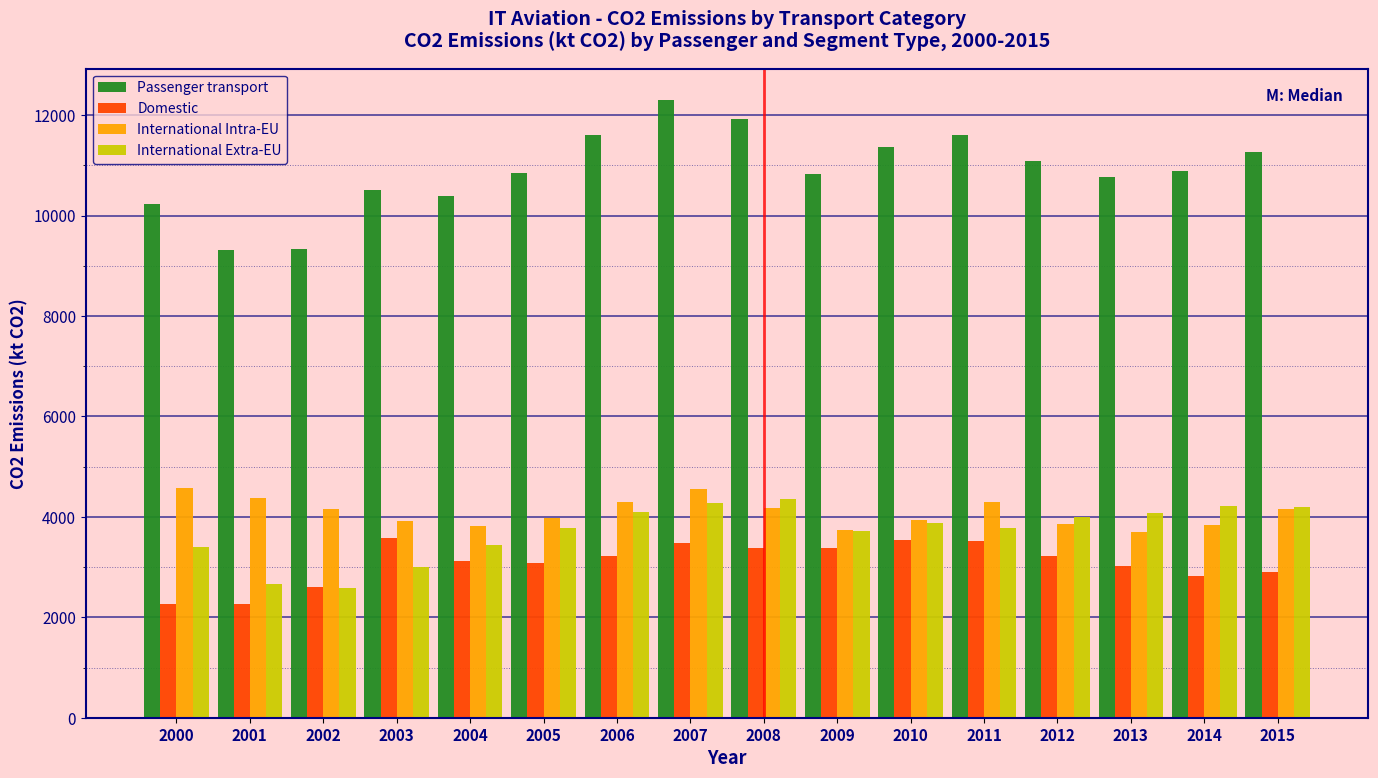

What is the minimum value for International Intra-EU?

3689.0